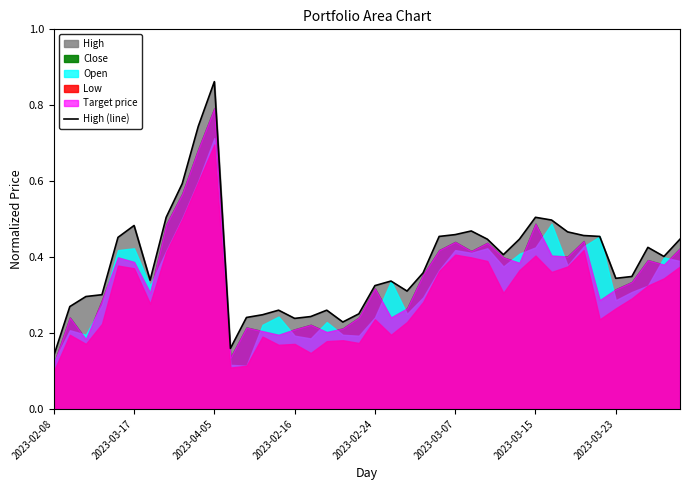

What is the sum of all values?

15.5